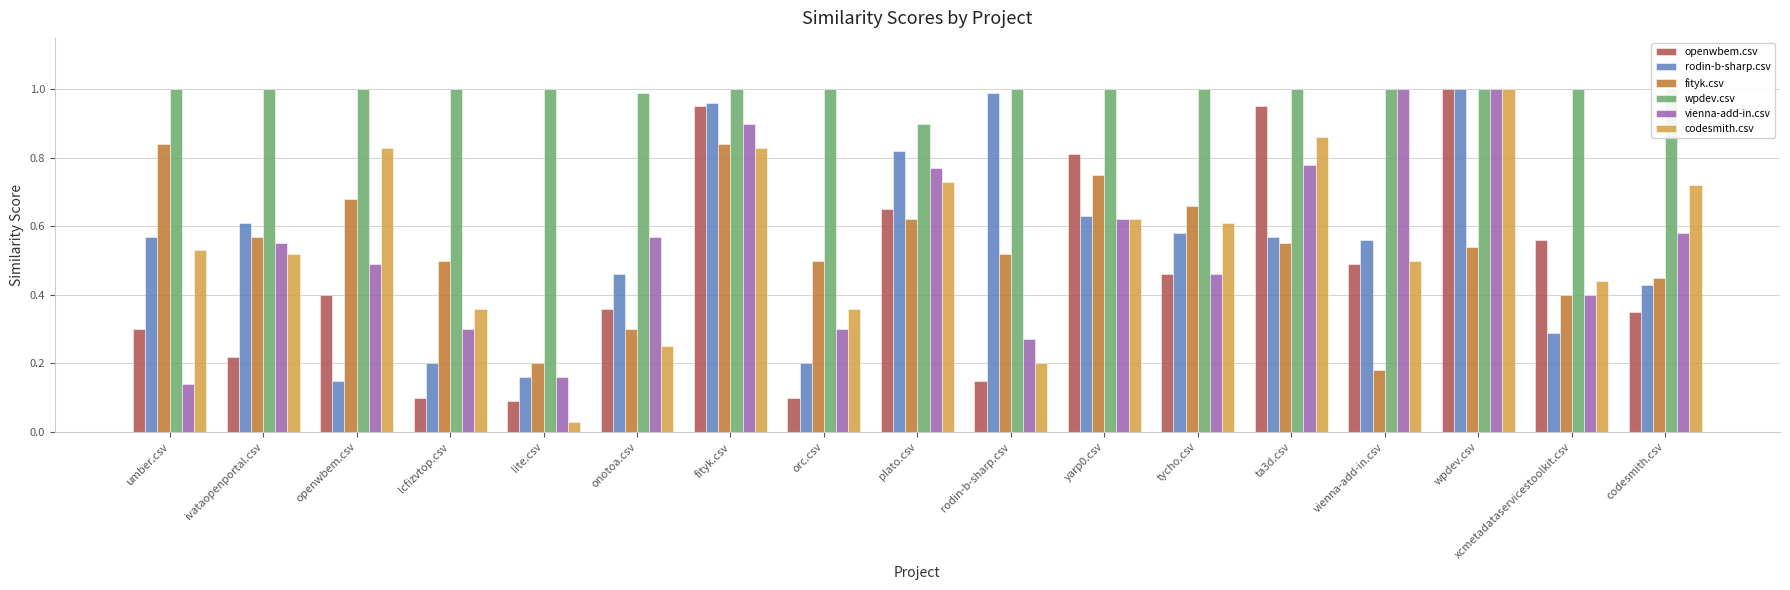

Is it true that vienna-add-in.csv equals 0.9 at fityk.csv?

True